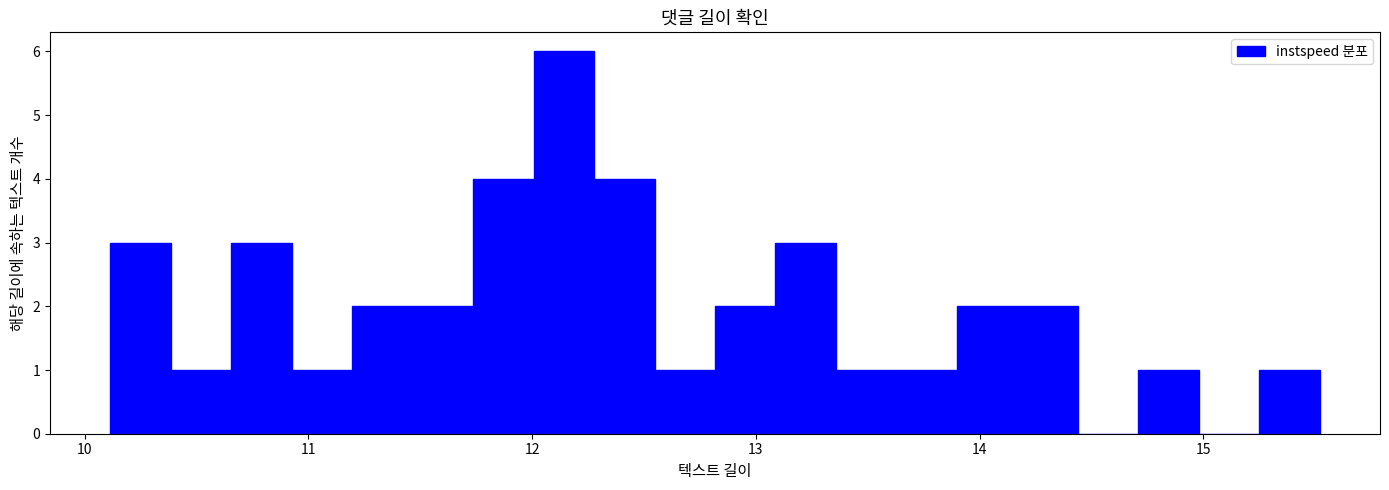

Around what value on the x-axis is the tallest bar? Give the approximate position of its centre, as read against the axis.

12.1